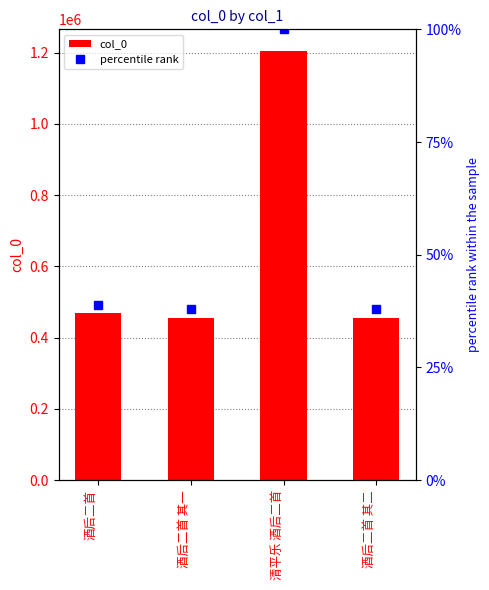

At how many categories does at least one series exceed 1076880?

1